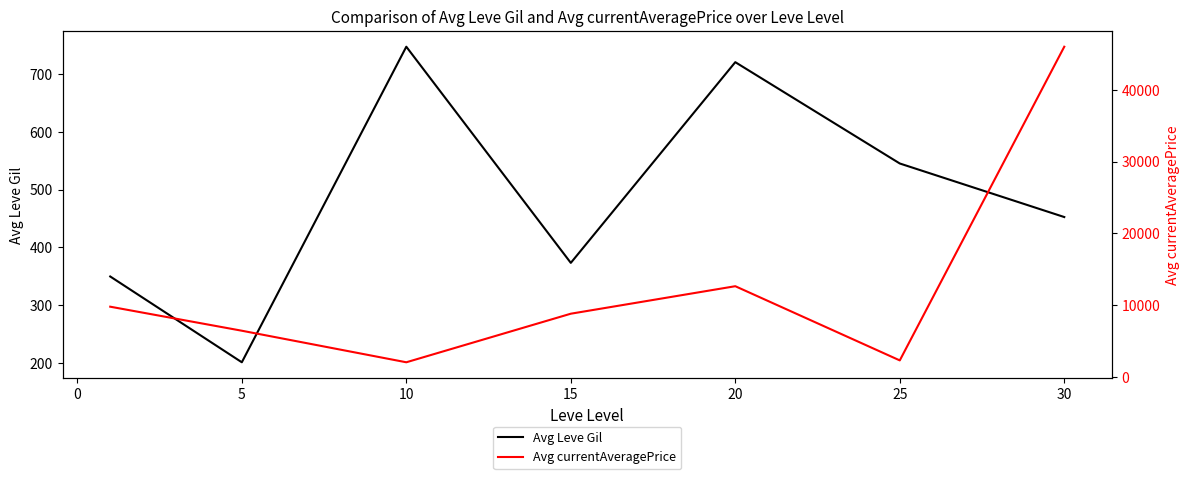

At which category does Avg Leve Gil reach its first local peak?

10